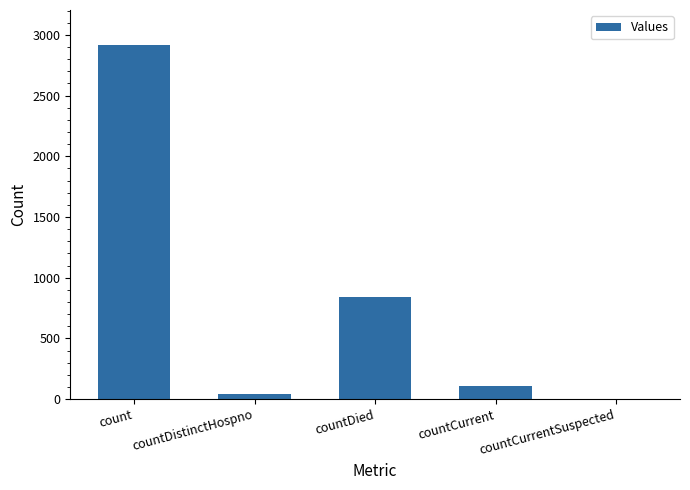

Approximately how many times larger is the value at count compared to countCurrent?

26.7